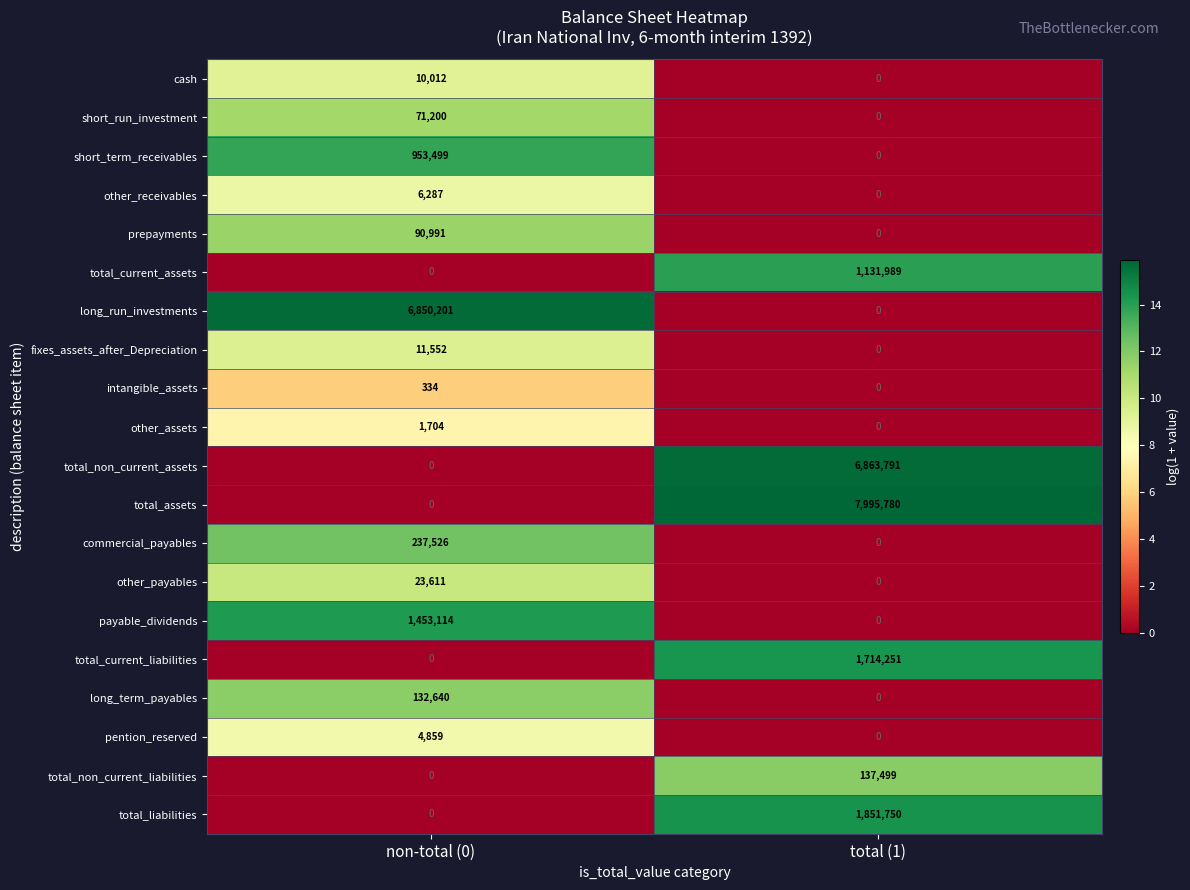

How many values in the total_current_assets series are below 1131989?

1